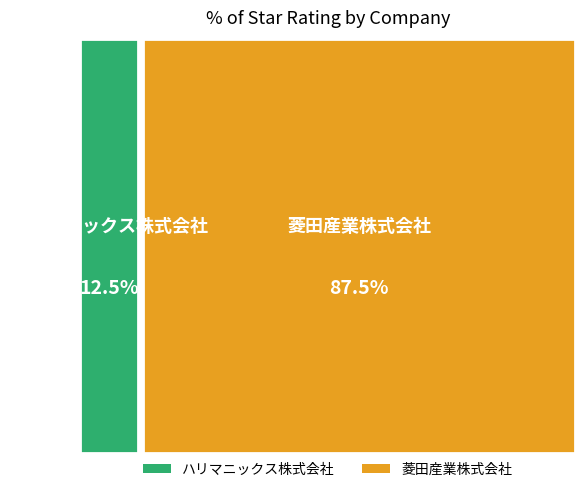

Is it true that 菱田産業株式会社 is 88% of the pie?

True